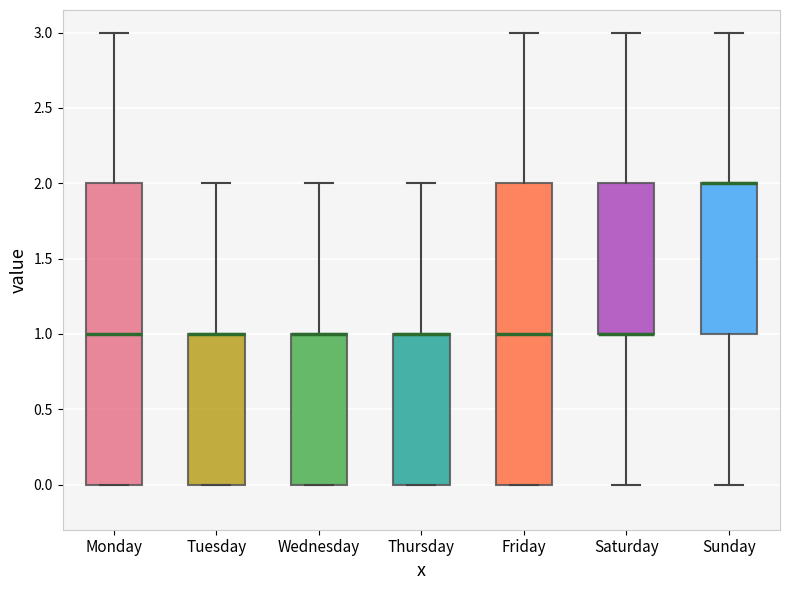

Where does the lower whisker of the box for Sunday end on the y-axis? The values are not printed on the chart, so give them approximately, as read against the axis.

0